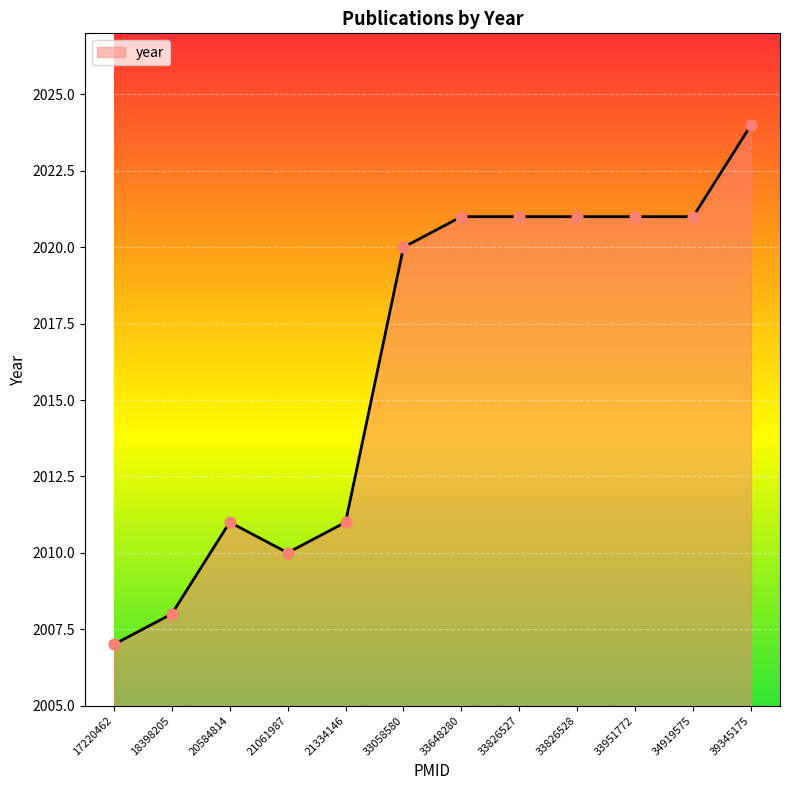

Between 17220462 and 21061987, which is larger?

21061987